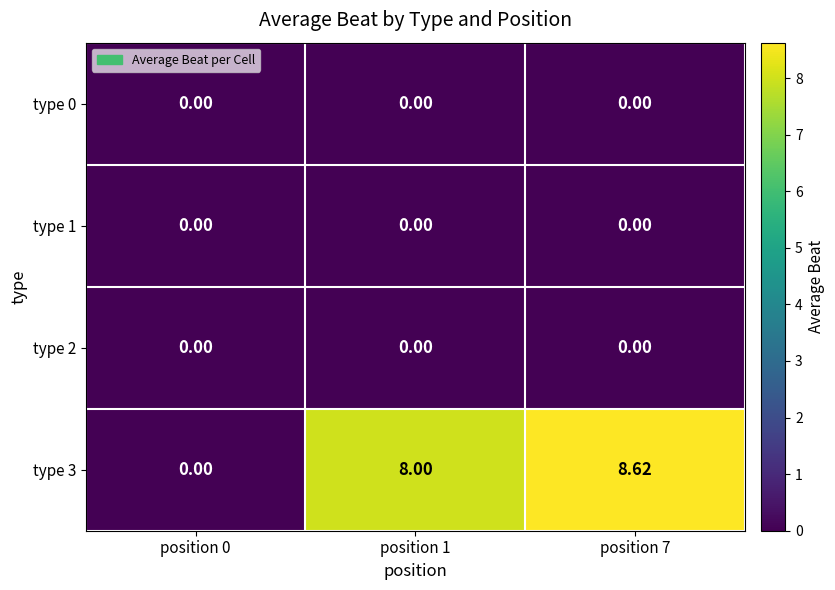

Is the value of type 3 at position 7 greater than the value of type 1 at position 1?

Yes